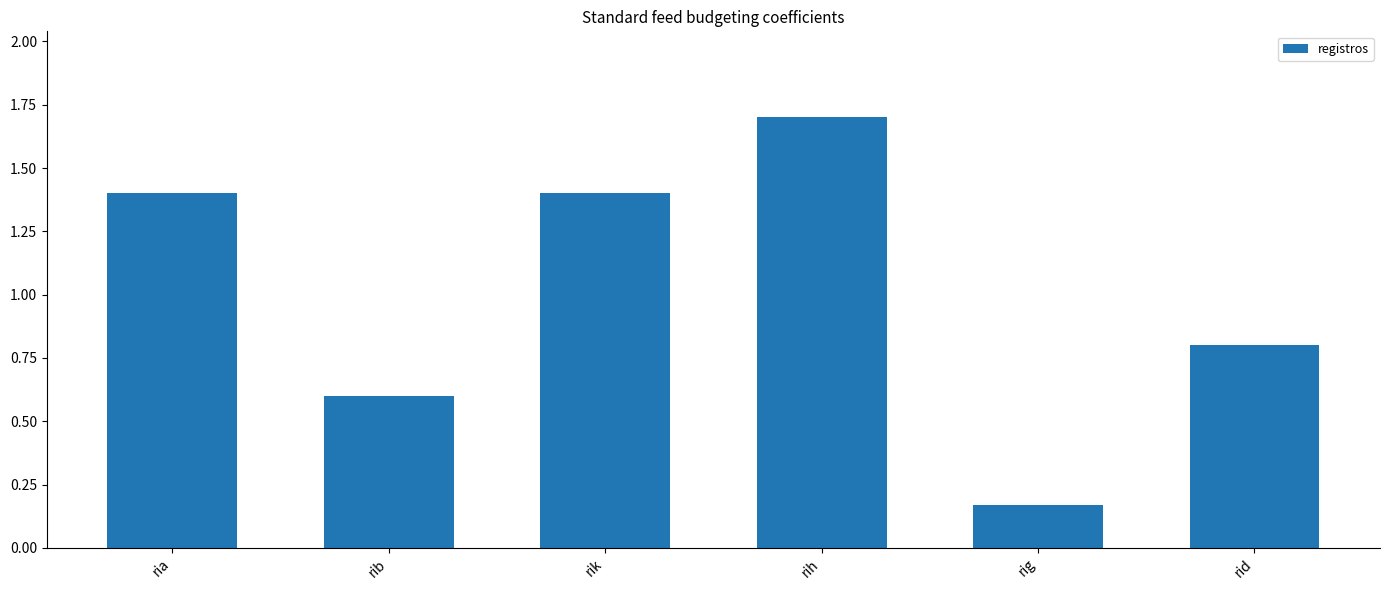

At which category does the chart reach its peak across all series?

rih